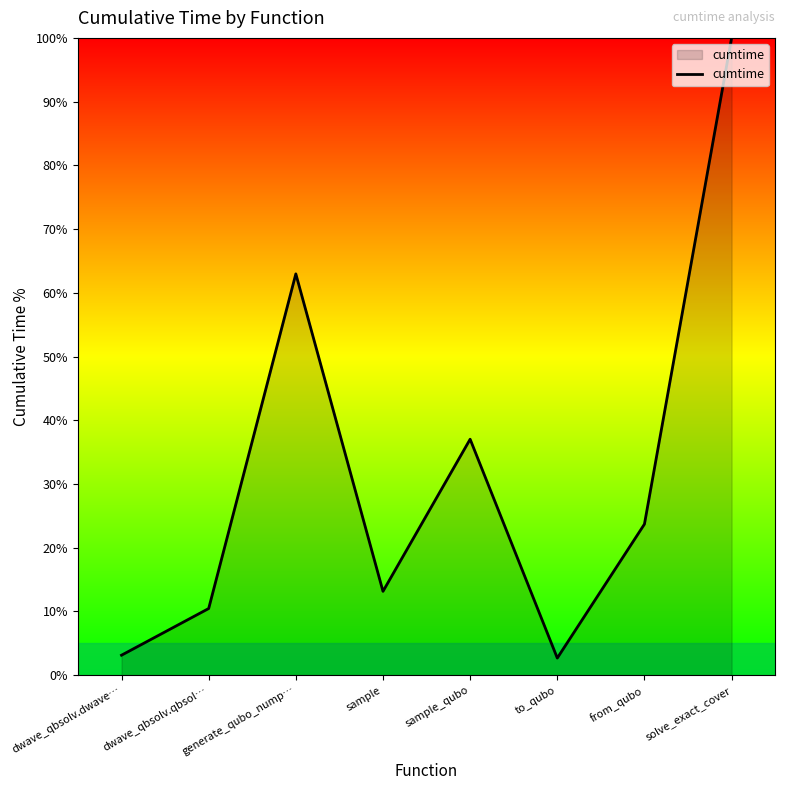

What is the difference between the values at dwave_qbsolv.qbsol… and generate_qubo_nump…?

52.5